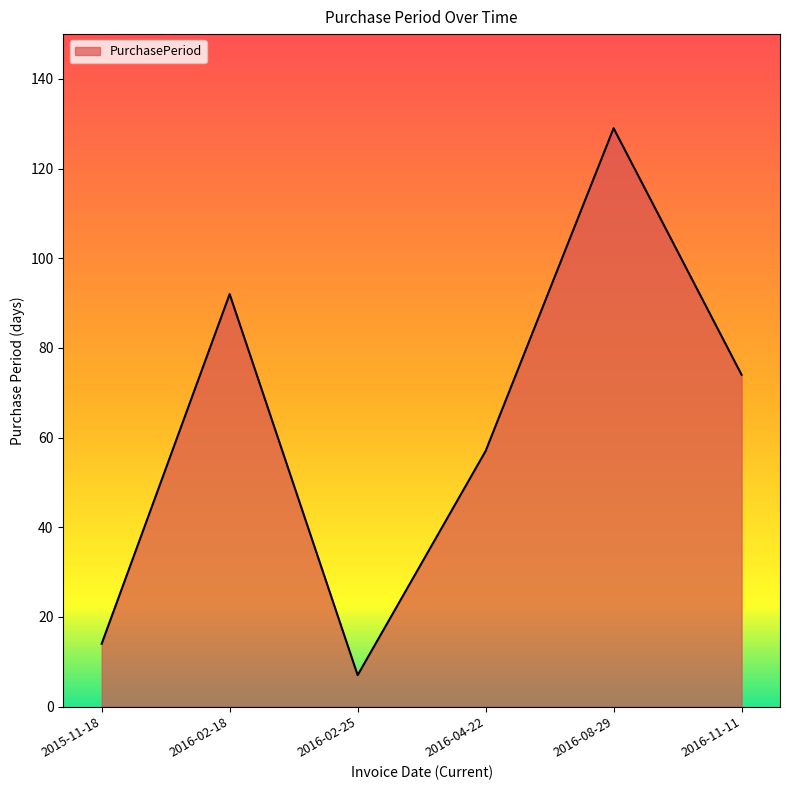

Is it true that the value at 2015-11-18 is 14?

True